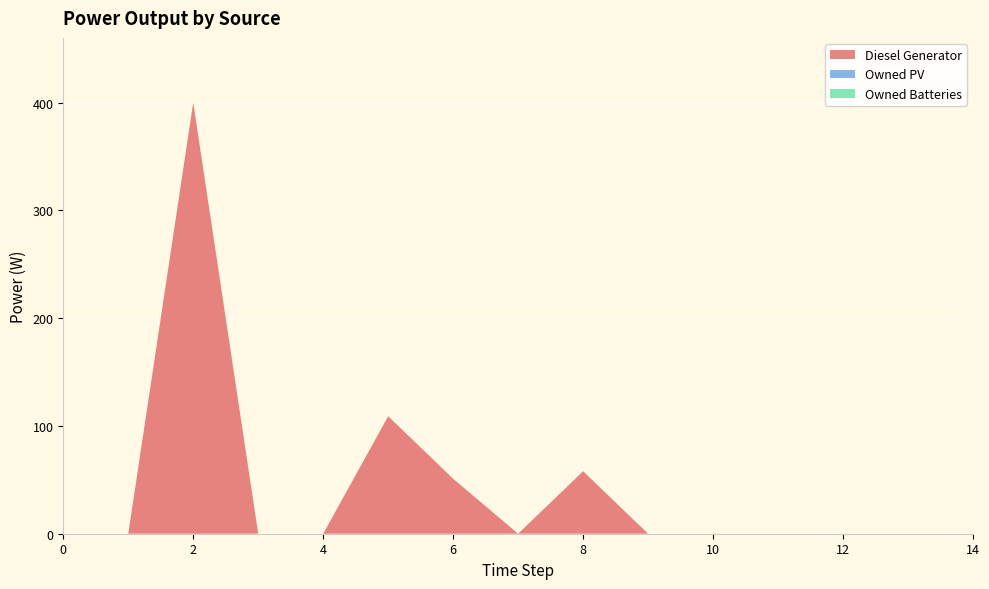

Reading right to left, transcribe all the data shown in this chart.

Diesel Generator: 0	0	0	0	0	0	58	0	51	109	0	0	400	0	0
Owned PV: 0	0	0	0	0	0	0	0	0	0	0	0	0	0	0
Owned Batteries: 0	0	0	0	0	0	0	0	0	0	0	0	0	0	0